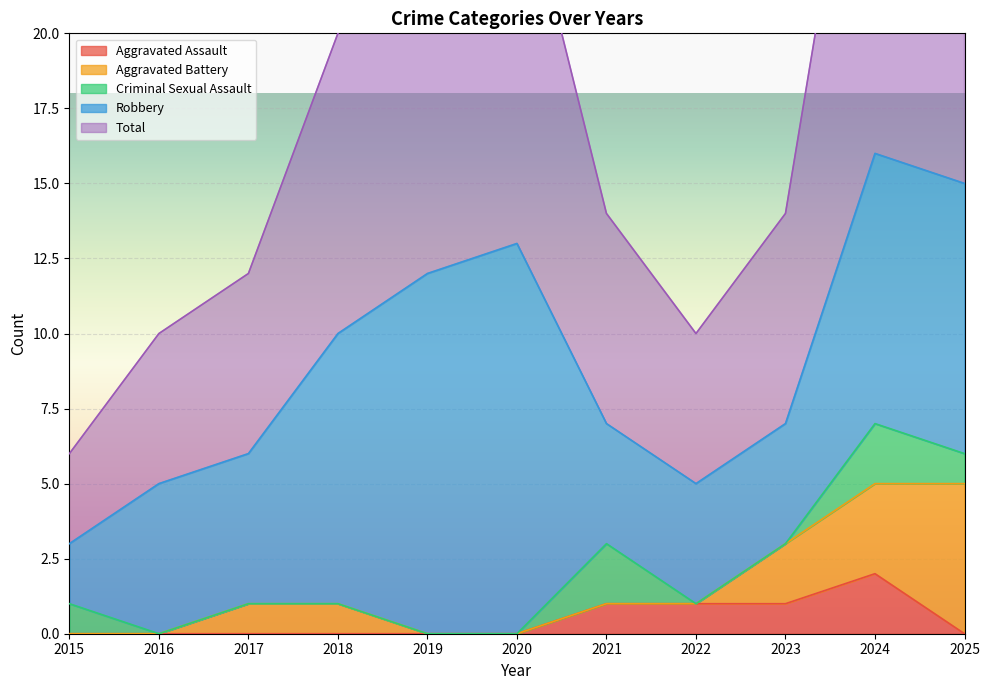

Is it true that Aggravated Battery equals 2 at 2015?

False